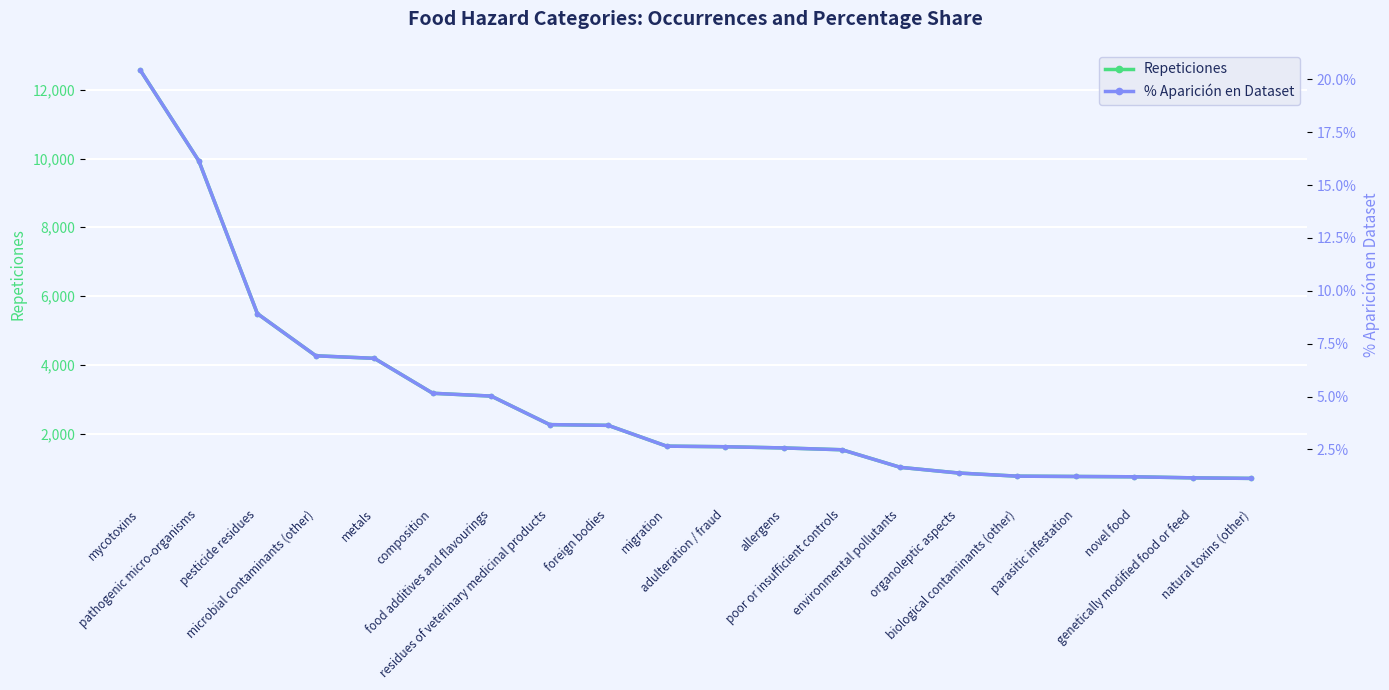

At which category is the sum across all series the highest?

mycotoxins